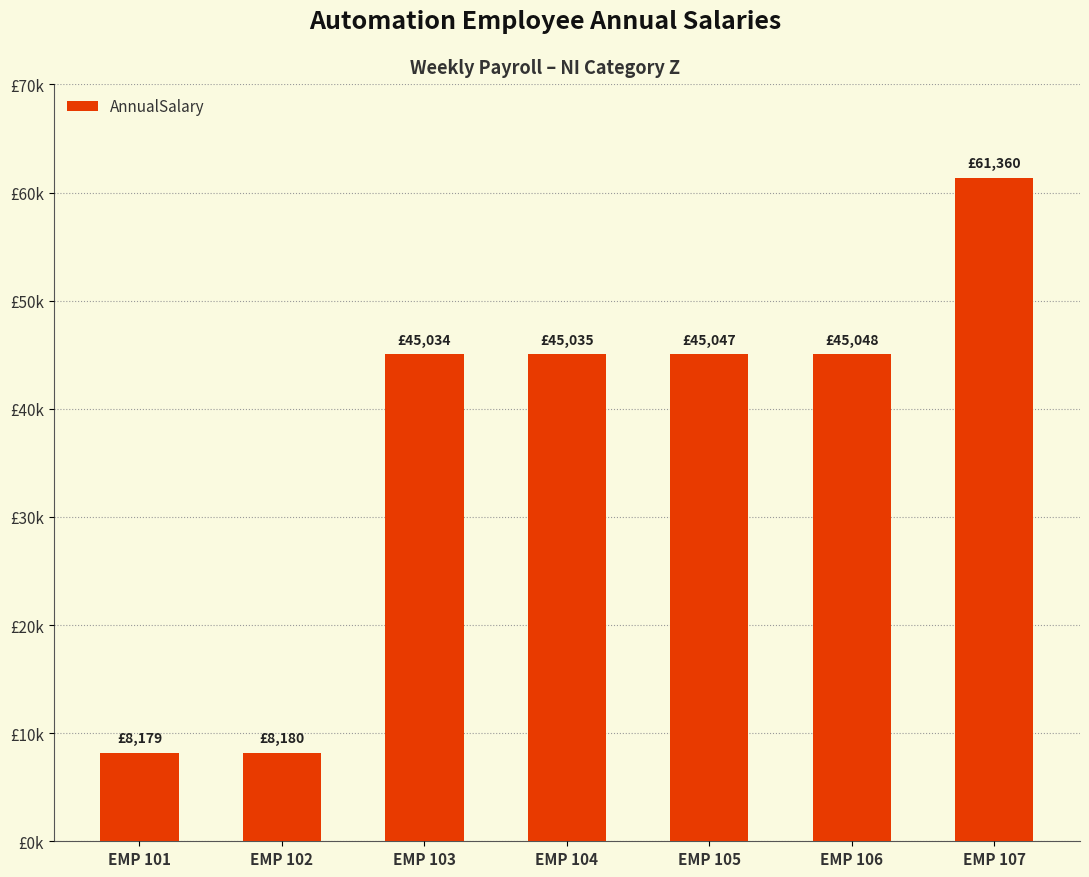

List the labels in order of value, largest first.

EMP 107, EMP 106, EMP 105, EMP 104, EMP 103, EMP 102, EMP 101